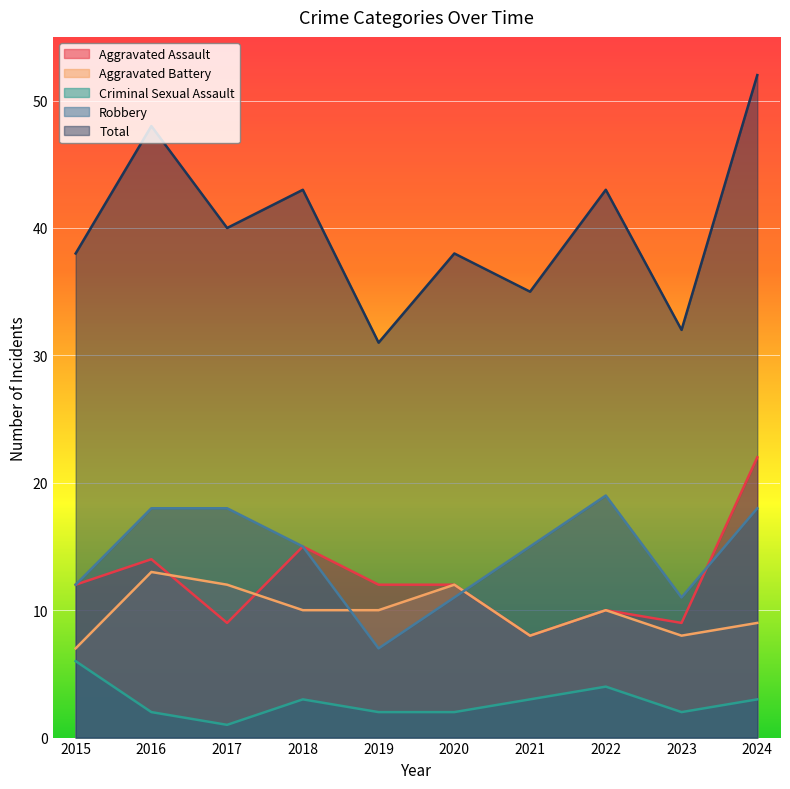

At how many categories does at least one series exceed 2?

10